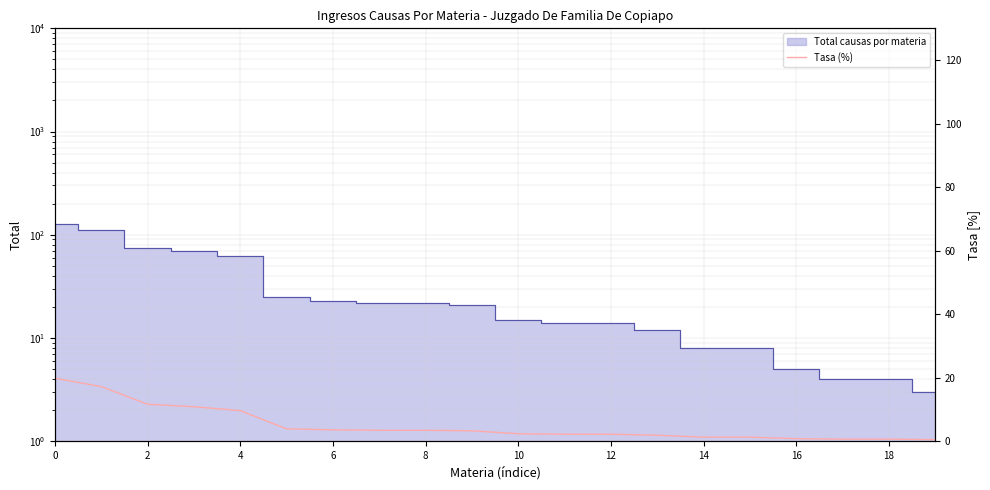

What is the label of the 20th point from the left?

19